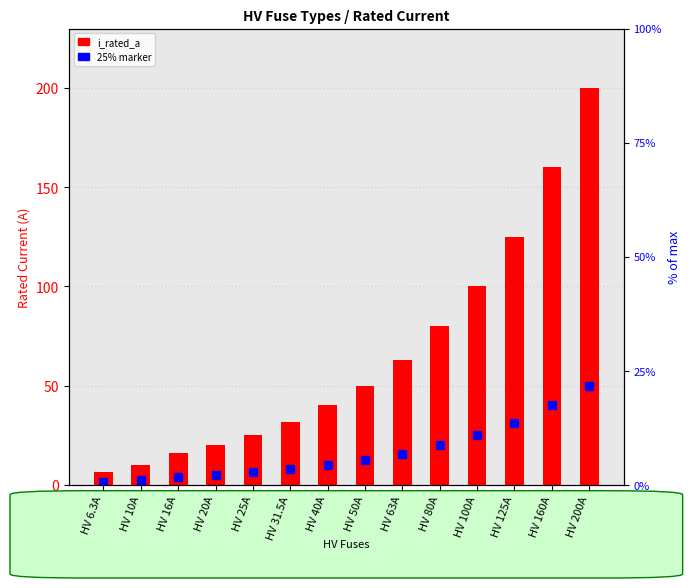

What is the difference between the values at HV 160A and HV 20A?

140.0